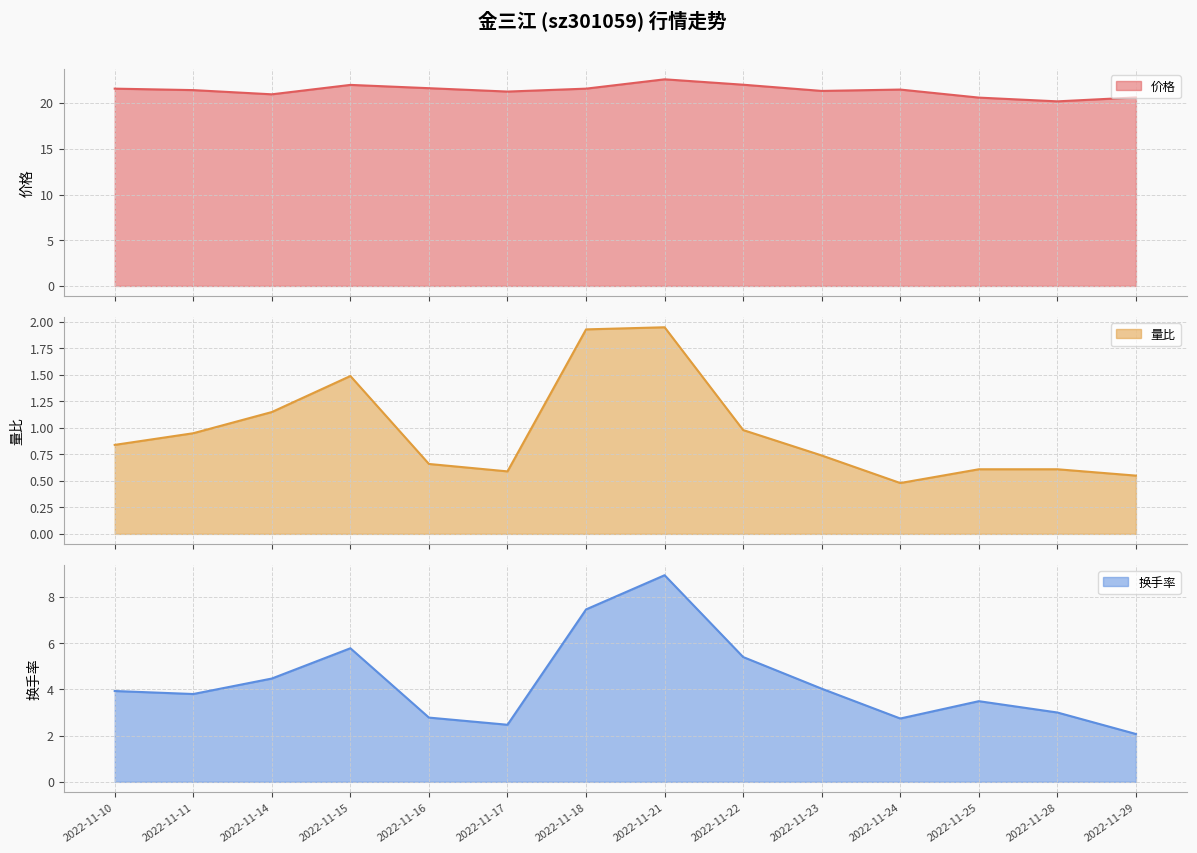

How many values in the 换手率 series are below 3?

4